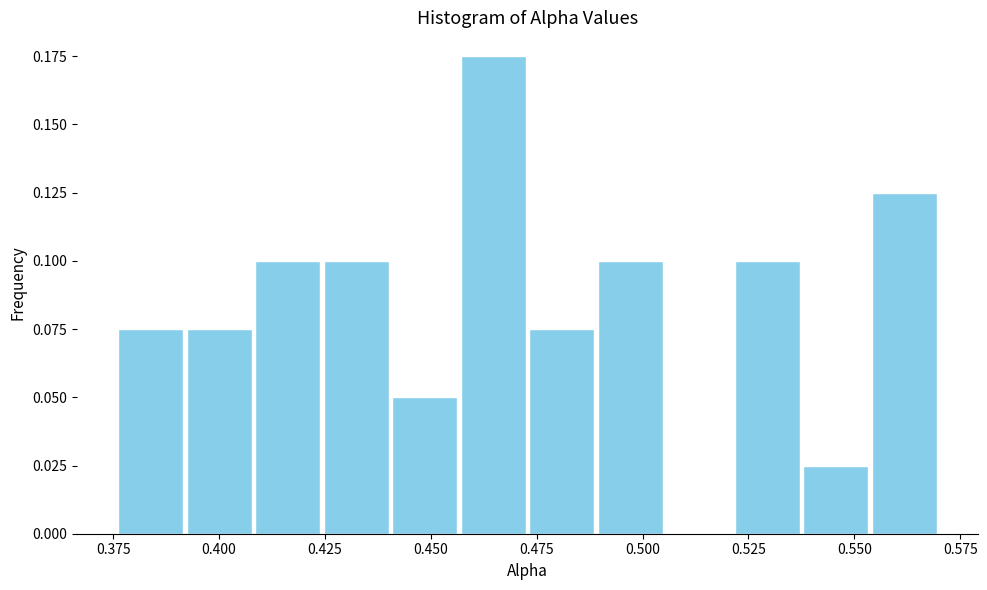

Around what value on the x-axis is the tallest bar? Give the approximate position of its centre, as read against the axis.

0.465